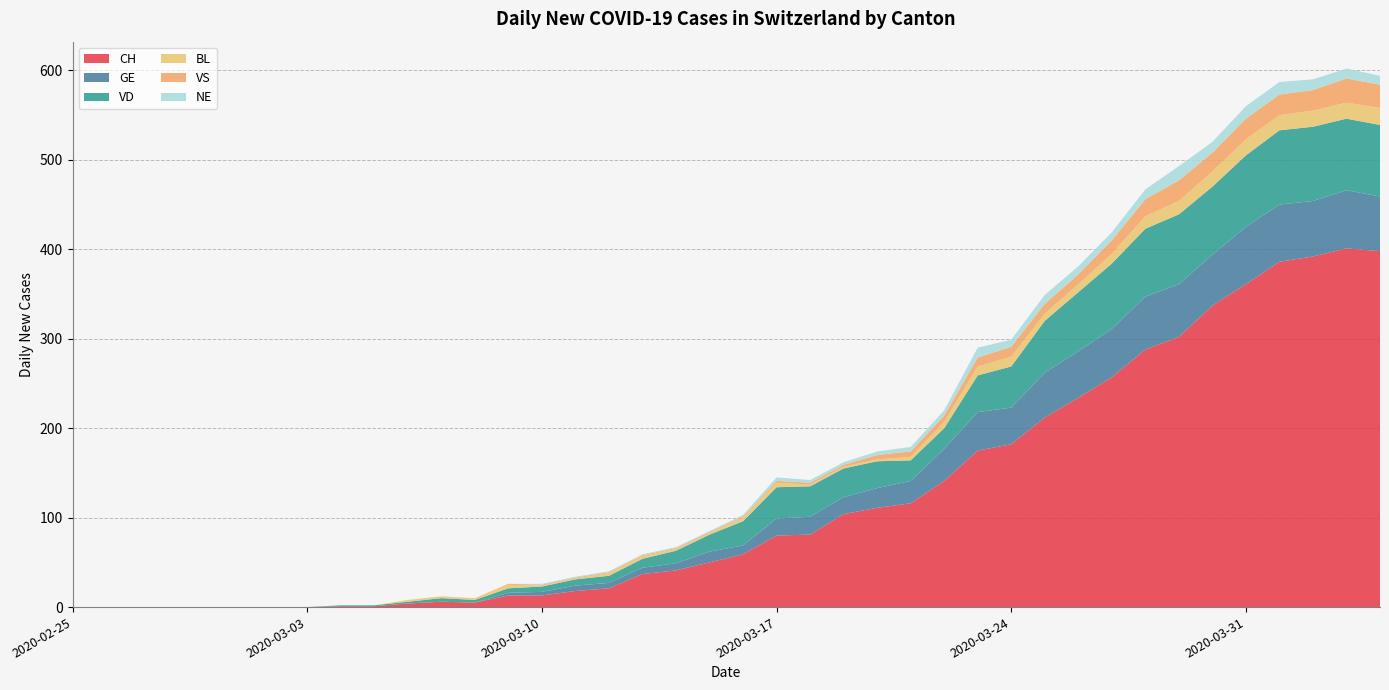

Reading left to right, transcribe all the data shown in this chart.

CH: 2020-02-25=0	2020-02-26=0	2020-02-27=0	2020-02-28=0	2020-02-29=0	2020-03-01=0	2020-03-02=0	2020-03-03=0	2020-03-04=1	2020-03-05=1	2020-03-06=4	2020-03-07=6	2020-03-08=5	2020-03-09=13	2020-03-10=13	2020-03-11=18	2020-03-12=21	2020-03-13=37	2020-03-14=41	2020-03-15=50	2020-03-16=59	2020-03-17=80	2020-03-18=81	2020-03-19=104	2020-03-20=111	2020-03-21=116	2020-03-22=141	2020-03-23=175	2020-03-24=182	2020-03-25=212	2020-03-26=234	2020-03-27=257	2020-03-28=288	2020-03-29=302	2020-03-30=337	2020-03-31=361	2020-04-01=386	2020-04-02=392	2020-04-03=401	2020-04-04=398
GE: 2020-02-25=0	2020-02-26=0	2020-02-27=0	2020-02-28=0	2020-02-29=0	2020-03-01=0	2020-03-02=0	2020-03-03=0	2020-03-04=0	2020-03-05=0	2020-03-06=0	2020-03-07=0	2020-03-08=0	2020-03-09=3	2020-03-10=4	2020-03-11=6	2020-03-12=6	2020-03-13=7	2020-03-14=8	2020-03-15=12	2020-03-16=10	2020-03-17=19	2020-03-18=20	2020-03-19=19	2020-03-20=22	2020-03-21=25	2020-03-22=36	2020-03-23=43	2020-03-24=41	2020-03-25=50	2020-03-26=52	2020-03-27=54	2020-03-28=59	2020-03-29=59	2020-03-30=57	2020-03-31=64	2020-04-01=64	2020-04-02=62	2020-04-03=65	2020-04-04=61
VD: 2020-02-25=0	2020-02-26=0	2020-02-27=0	2020-02-28=0	2020-02-29=0	2020-03-01=0	2020-03-02=0	2020-03-03=0	2020-03-04=1	2020-03-05=1	2020-03-06=2	2020-03-07=4	2020-03-08=3	2020-03-09=5	2020-03-10=6	2020-03-11=7	2020-03-12=8	2020-03-13=10	2020-03-14=14	2020-03-15=19	2020-03-16=27	2020-03-17=35	2020-03-18=34	2020-03-19=32	2020-03-20=30	2020-03-21=23	2020-03-22=23	2020-03-23=41	2020-03-24=46	2020-03-25=58	2020-03-26=66	2020-03-27=73	2020-03-28=76	2020-03-29=78	2020-03-30=76	2020-03-31=80	2020-04-01=83	2020-04-02=83	2020-04-03=80	2020-04-04=80
BL: 2020-02-25=0	2020-02-26=0	2020-02-27=0	2020-02-28=0	2020-02-29=0	2020-03-01=0	2020-03-02=0	2020-03-03=0	2020-03-04=0	2020-03-05=0	2020-03-06=2	2020-03-07=2	2020-03-08=2	2020-03-09=4	2020-03-10=1	2020-03-11=1	2020-03-12=3	2020-03-13=3	2020-03-14=2	2020-03-15=2	2020-03-16=4	2020-03-17=5	2020-03-18=2	2020-03-19=2	2020-03-20=2	2020-03-21=4	2020-03-22=7	2020-03-23=10	2020-03-24=11	2020-03-25=8	2020-03-26=9	2020-03-27=11	2020-03-28=14	2020-03-29=15	2020-03-30=17	2020-03-31=18	2020-04-01=17	2020-04-02=18	2020-04-03=18	2020-04-04=19
VS: 2020-02-25=0	2020-02-26=0	2020-02-27=0	2020-02-28=0	2020-02-29=0	2020-03-01=0	2020-03-02=0	2020-03-03=0	2020-03-04=0	2020-03-05=0	2020-03-06=0	2020-03-07=0	2020-03-08=0	2020-03-09=1	2020-03-10=1	2020-03-11=1	2020-03-12=1	2020-03-13=1	2020-03-14=1	2020-03-15=1	2020-03-16=1	2020-03-17=2	2020-03-18=2	2020-03-19=2	2020-03-20=5	2020-03-21=6	2020-03-22=7	2020-03-23=10	2020-03-24=11	2020-03-25=11	2020-03-26=11	2020-03-27=15	2020-03-28=19	2020-03-29=23	2020-03-30=21	2020-03-31=23	2020-04-01=23	2020-04-02=23	2020-04-03=27	2020-04-04=26
NE: 2020-02-25=0	2020-02-26=0	2020-02-27=0	2020-02-28=0	2020-02-29=0	2020-03-01=0	2020-03-02=0	2020-03-03=0	2020-03-04=0	2020-03-05=0	2020-03-06=0	2020-03-07=0	2020-03-08=0	2020-03-09=0	2020-03-10=1	2020-03-11=1	2020-03-12=1	2020-03-13=1	2020-03-14=1	2020-03-15=1	2020-03-16=2	2020-03-17=4	2020-03-18=3	2020-03-19=3	2020-03-20=4	2020-03-21=5	2020-03-22=6	2020-03-23=11	2020-03-24=8	2020-03-25=10	2020-03-26=9	2020-03-27=9	2020-03-28=11	2020-03-29=16	2020-03-30=12	2020-03-31=14	2020-04-01=14	2020-04-02=12	2020-04-03=11	2020-04-04=10